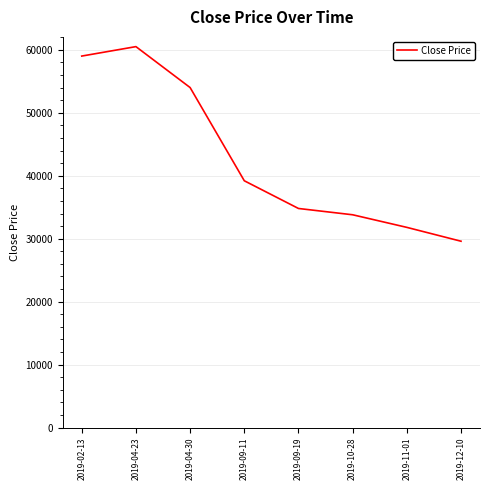

Rank the categories by value from highest to lowest.

2019-04-23, 2019-02-13, 2019-04-30, 2019-09-11, 2019-09-19, 2019-10-28, 2019-11-01, 2019-12-10